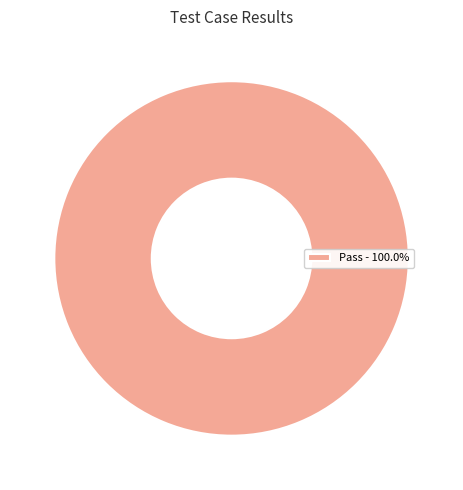

Is Pass - 100.0% the majority of the pie?

Yes